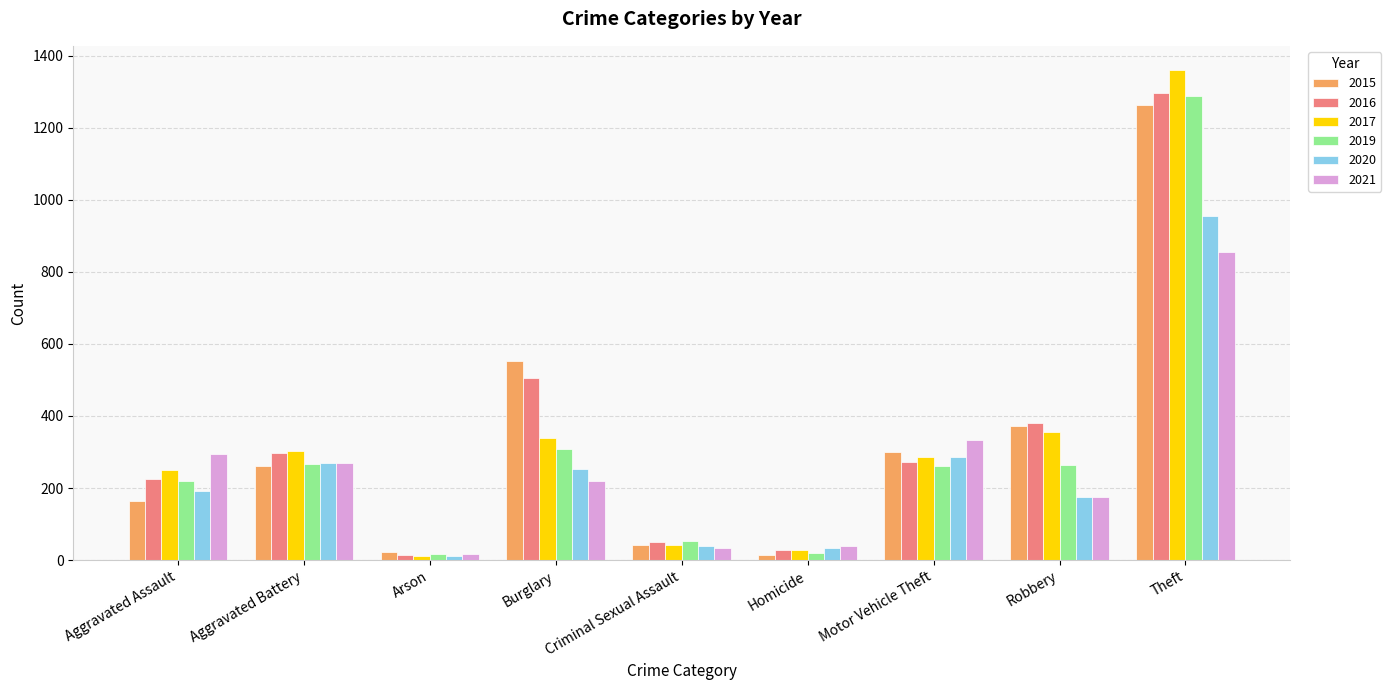

Count the number of data series in this chart.

6